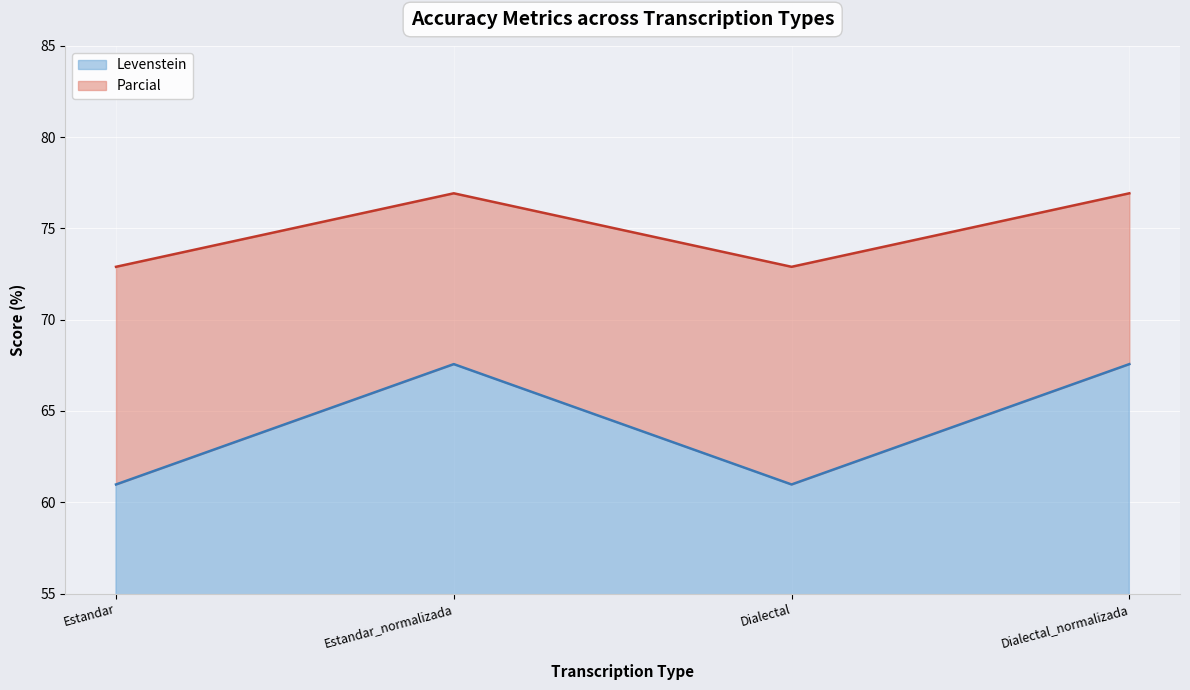

Between Estandar_normalizada and Dialectal, which series saw the biggest shift?

Levenstein